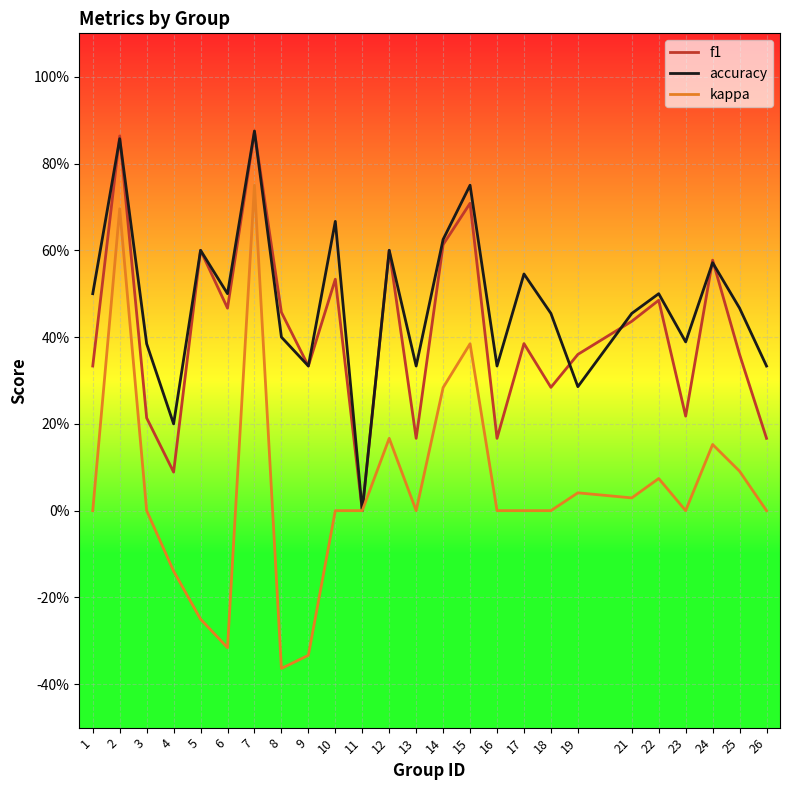

What is the difference between the accuracy values at 4 and 2?

0.7